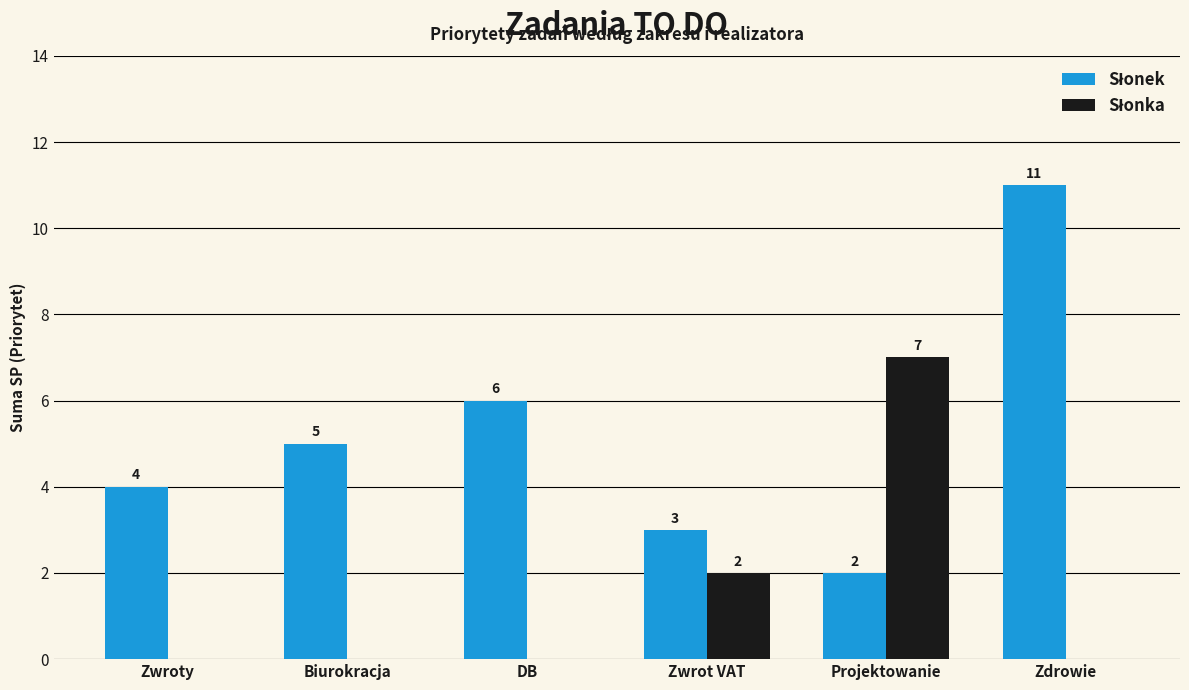

What is the maximum value shown in the chart?

11